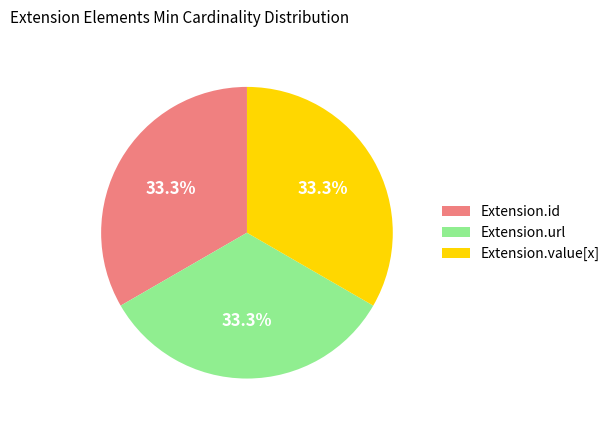

True or false: Extension.id accounts for 47% of the total.

False